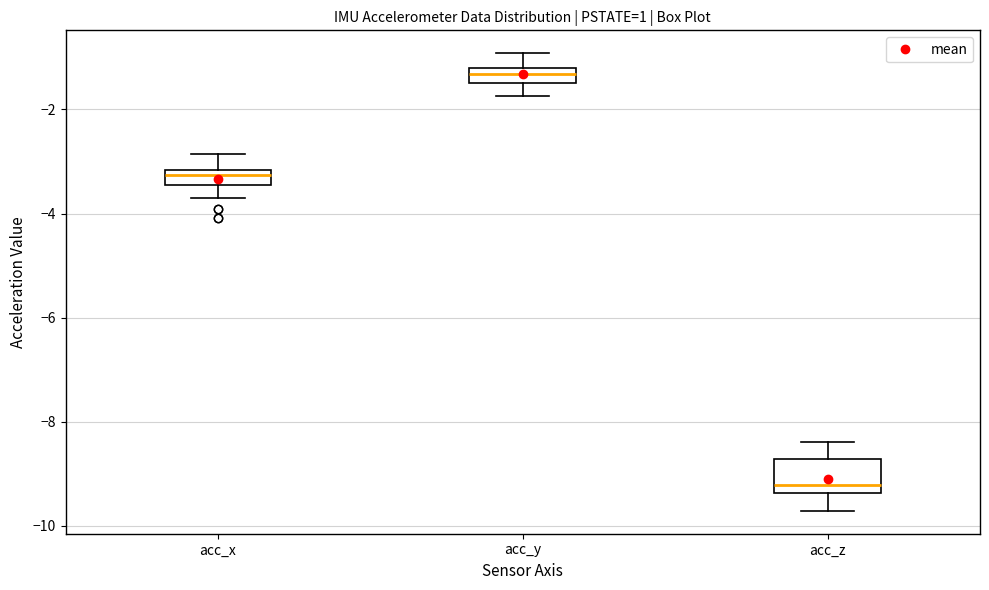

Where does the upper whisker of the box for acc_z end on the y-axis? The values are not printed on the chart, so give them approximately, as read against the axis.

-8.4